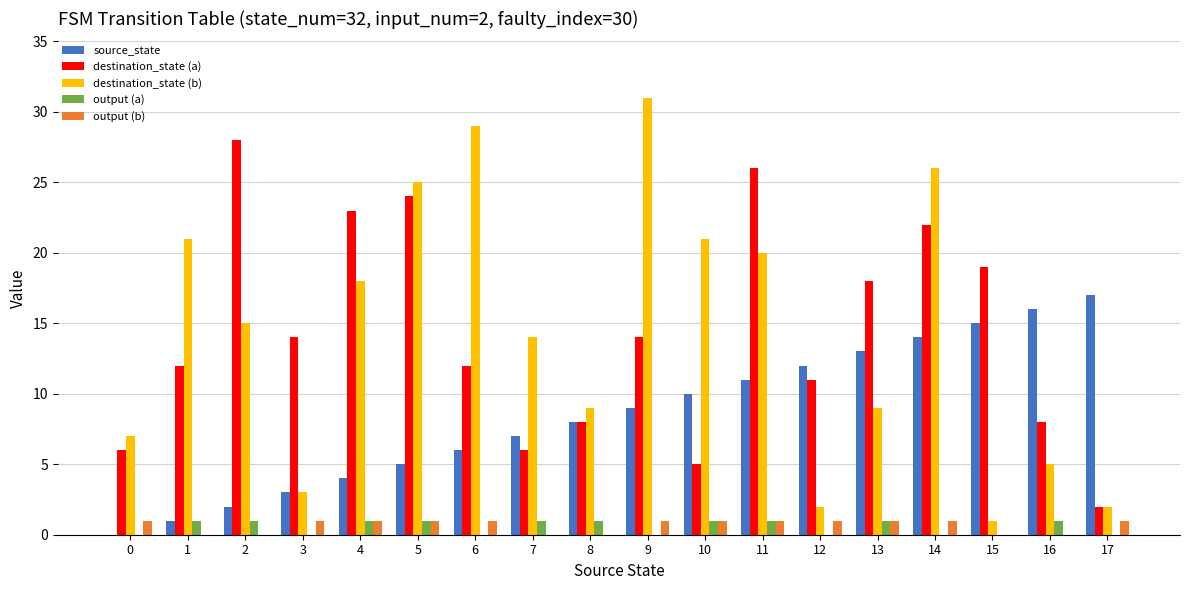

The source_state series shows 28 at 17. True or false?

False